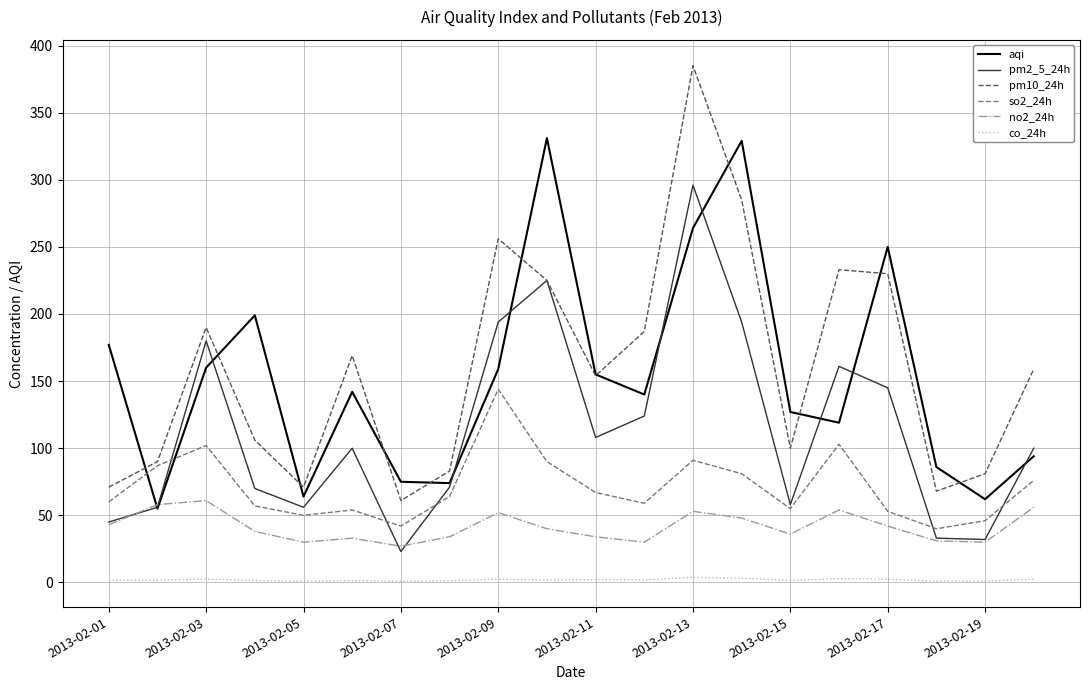

True or false: co_24h has more than 0 interior local peaks.

True